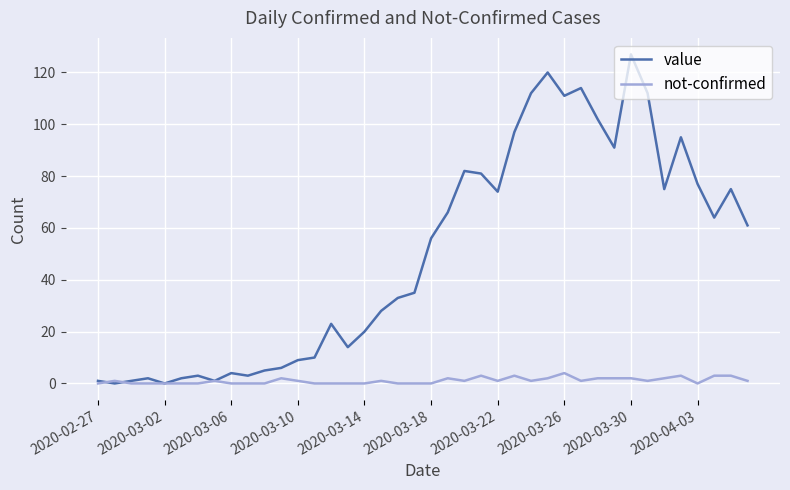

Which series has the widest spread of values?

value